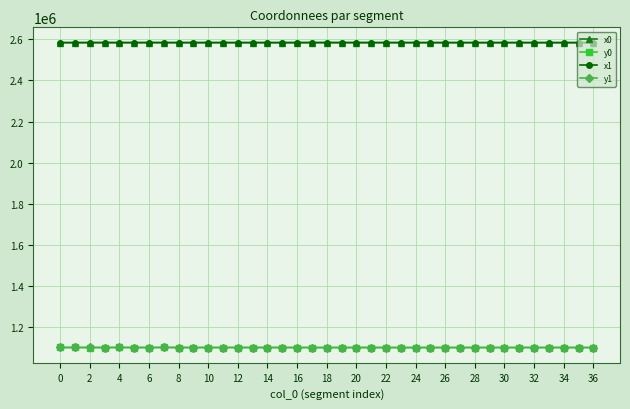

True or false: x1 and y0 cross at least once.

False